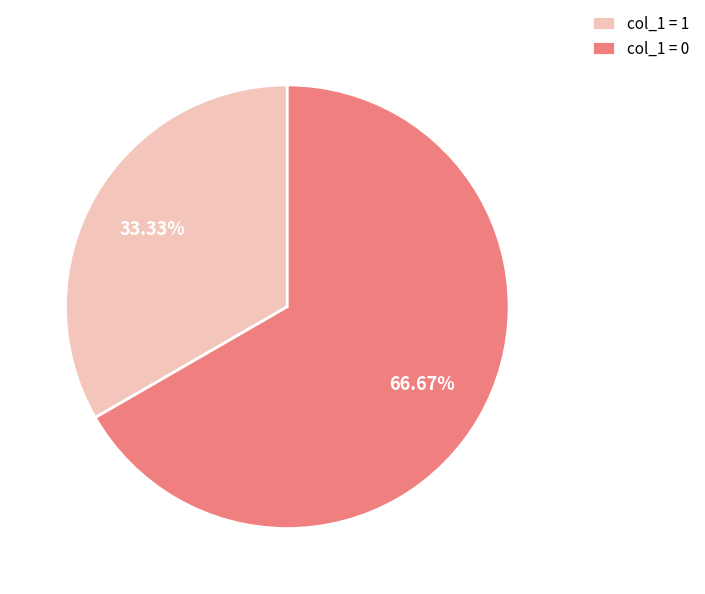

To the nearest percent, what is the difference between the largest and smallest slice percentages?

33%